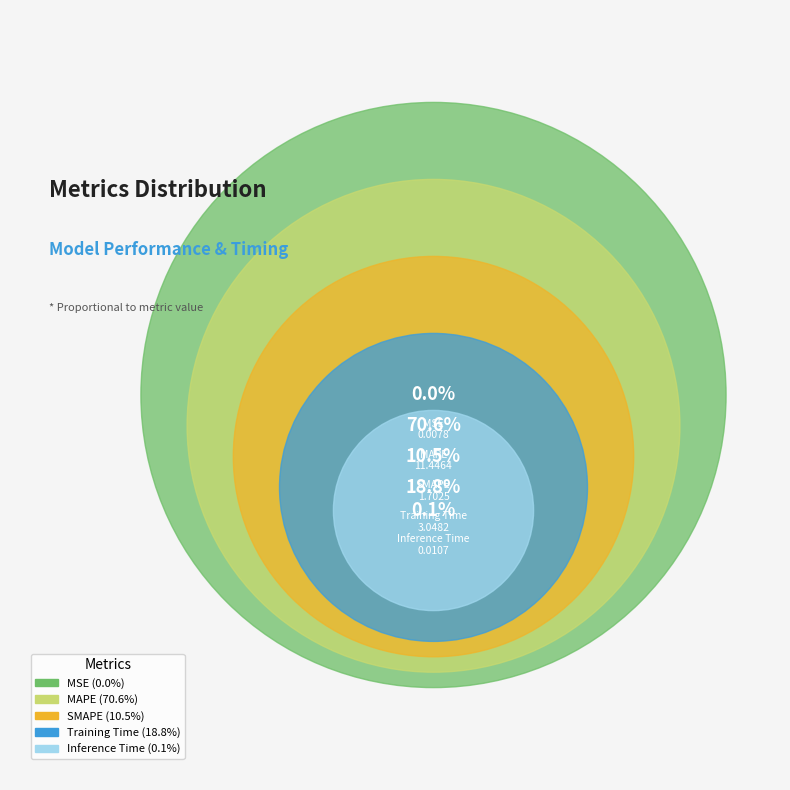

Count the number of slices in the pie.

5